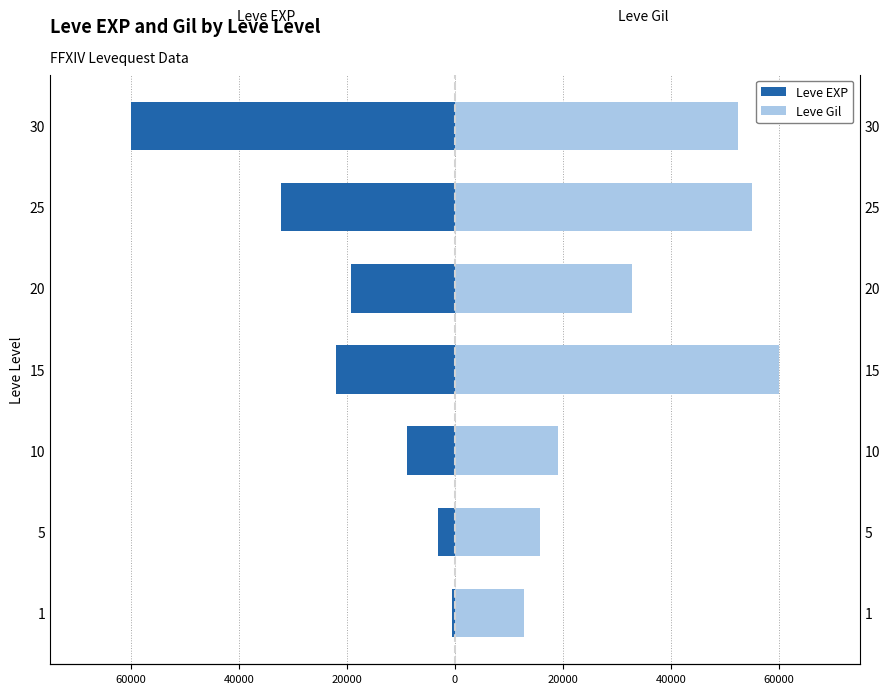

How many values in the Leve Gil series are below 32892?

3